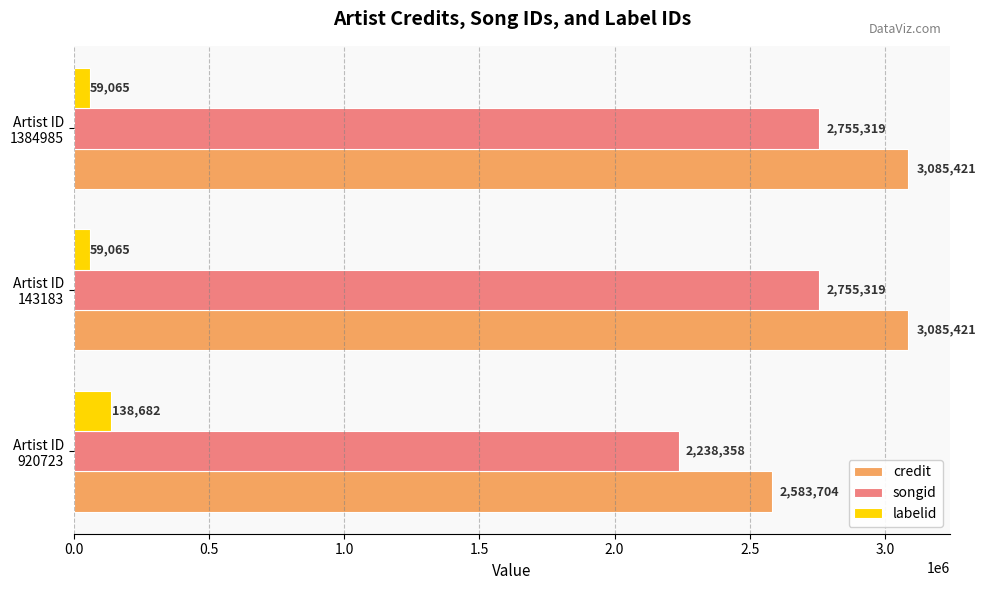

Which series has the largest total across all categories?

credit